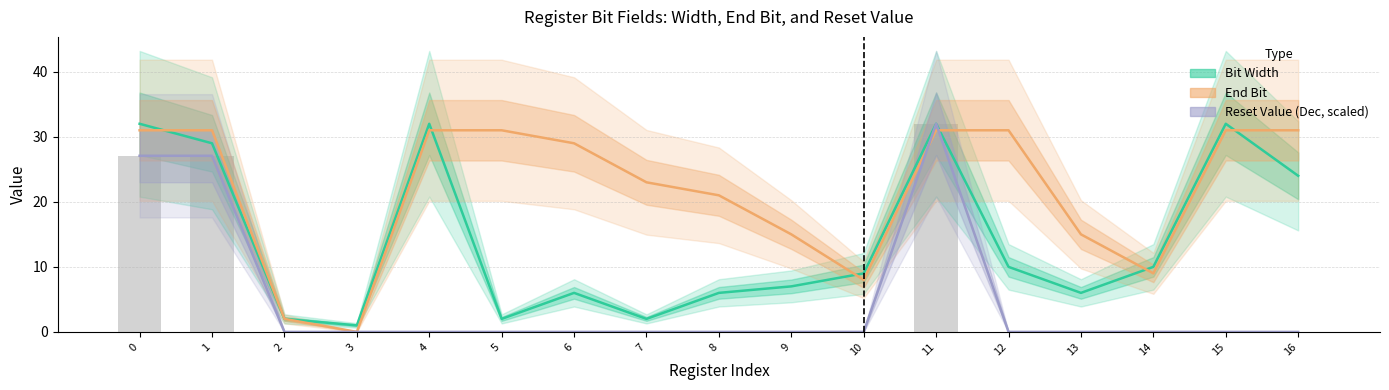

At 5, list the series in order from largest to smallest.

End Bit, Bit Width, Reset Value (Dec, scaled)